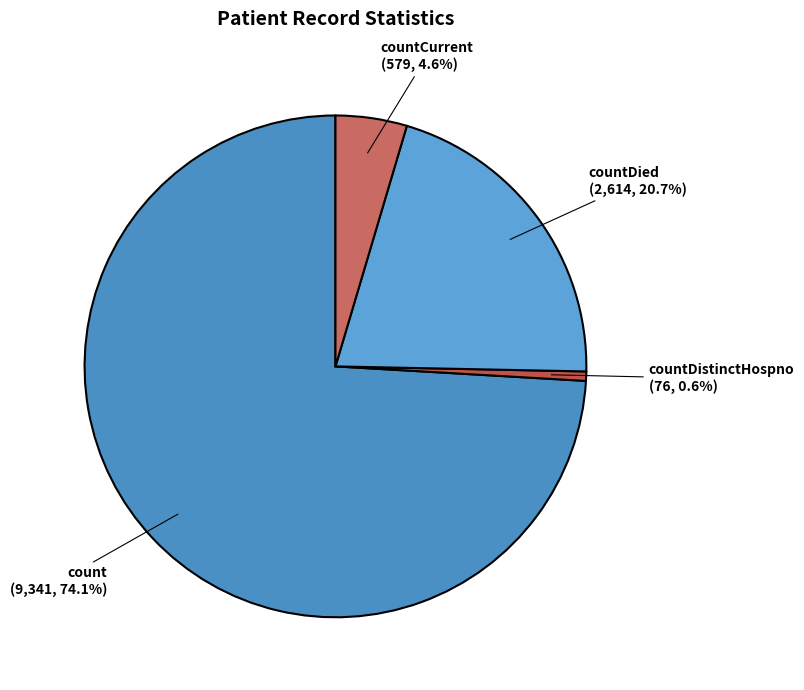

How much of the chart is everything except countDistinctHospno?

99.4%